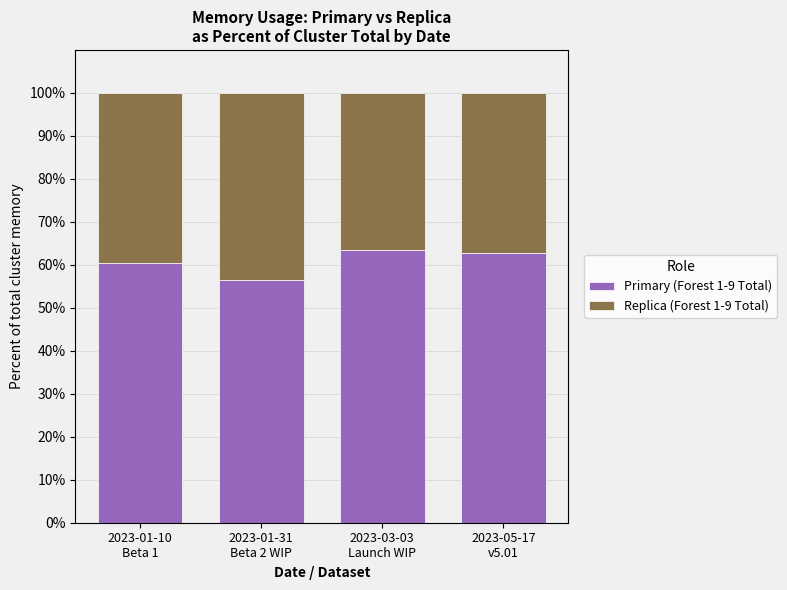

What is the highest value of the Primary (Forest 1-9 Total) series?

63.4